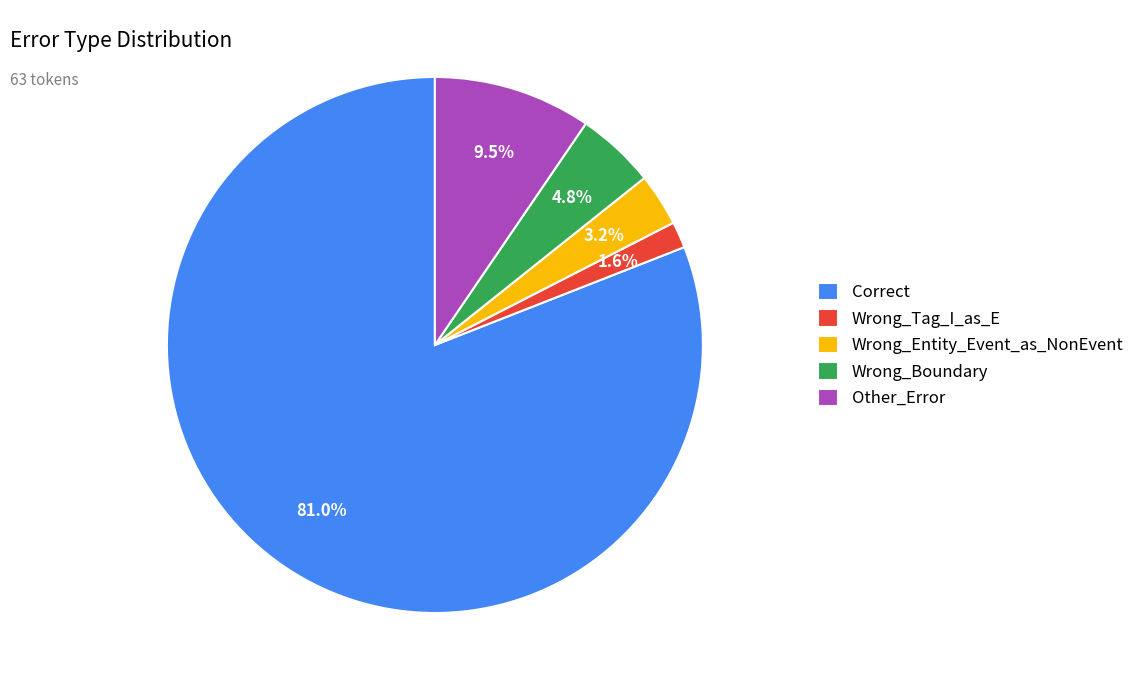

How many slices are in this pie chart?

5